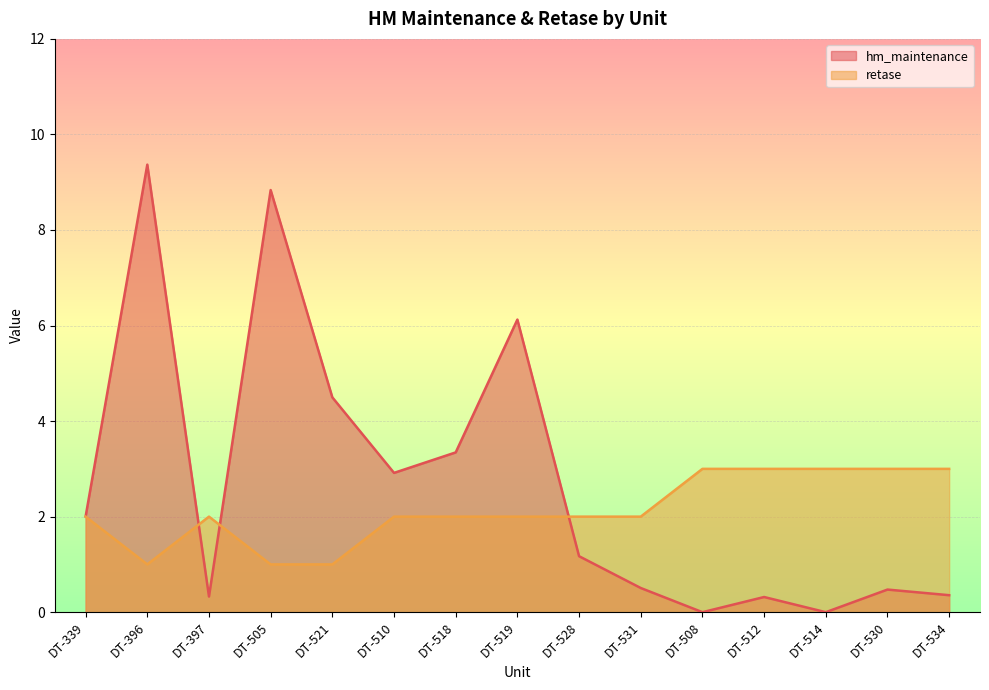

True or false: retase and hm_maintenance cross at least once.

True